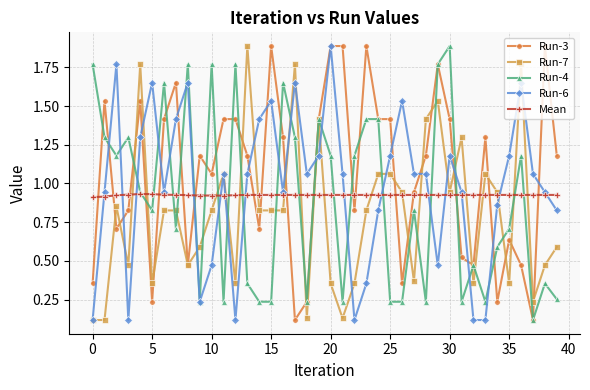

At how many categories does at least one series exceed 1?

38